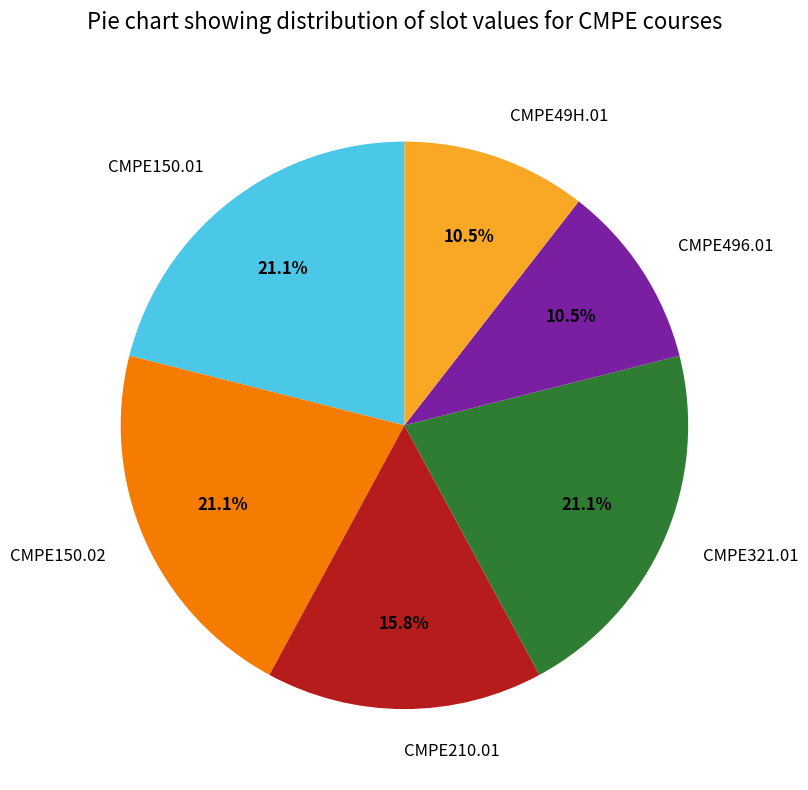

Does any single category account for the majority?

No